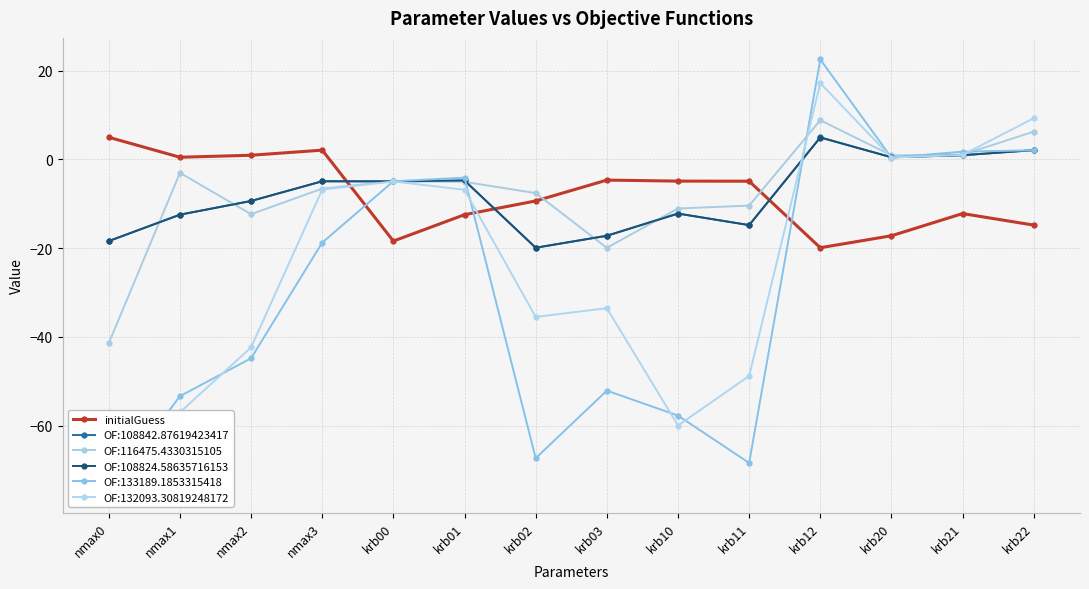

How many interior local peaks (higher than both neighbors) does the data have?

3